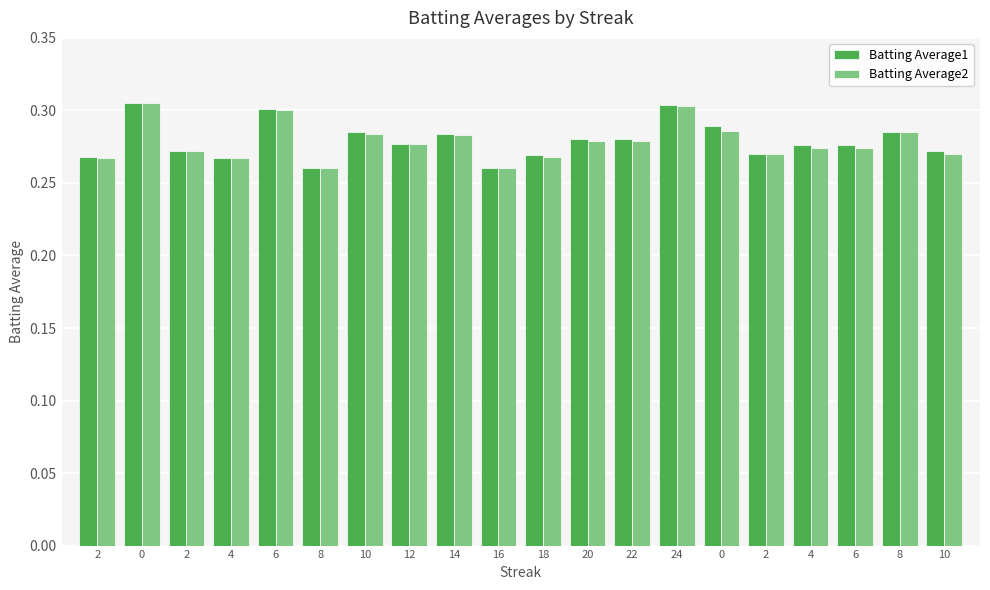

Between 24 and 16, which is larger?

24